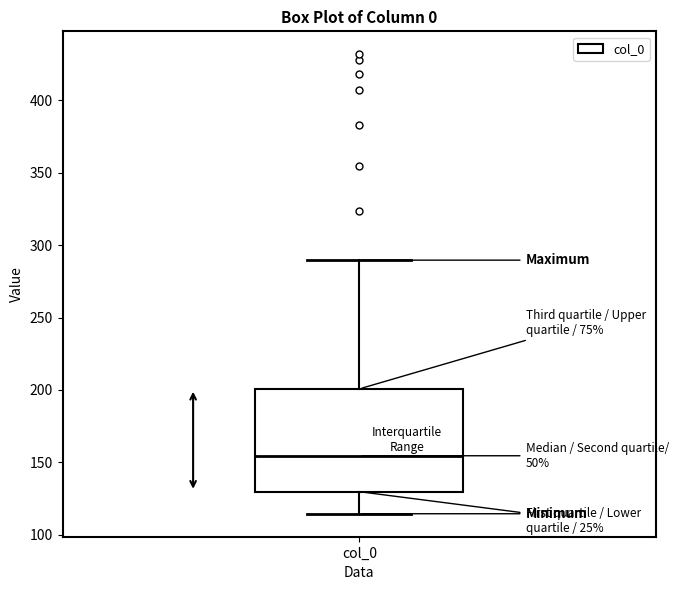

Where does the lower whisker of the box for col_0 end on the y-axis? The values are not printed on the chart, so give them approximately, as read against the axis.

115